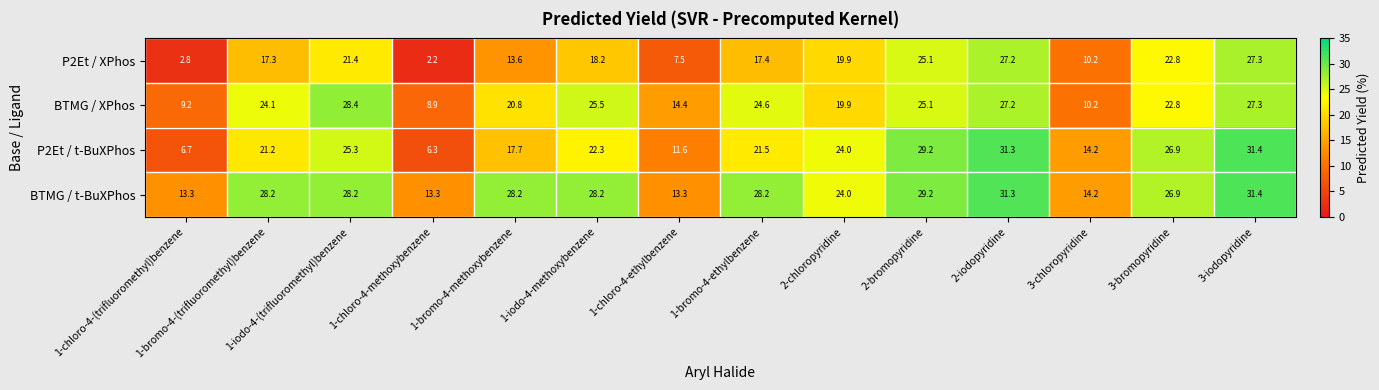

What is the difference between the highest and lowest values at 3-chloropyridine?

4.0